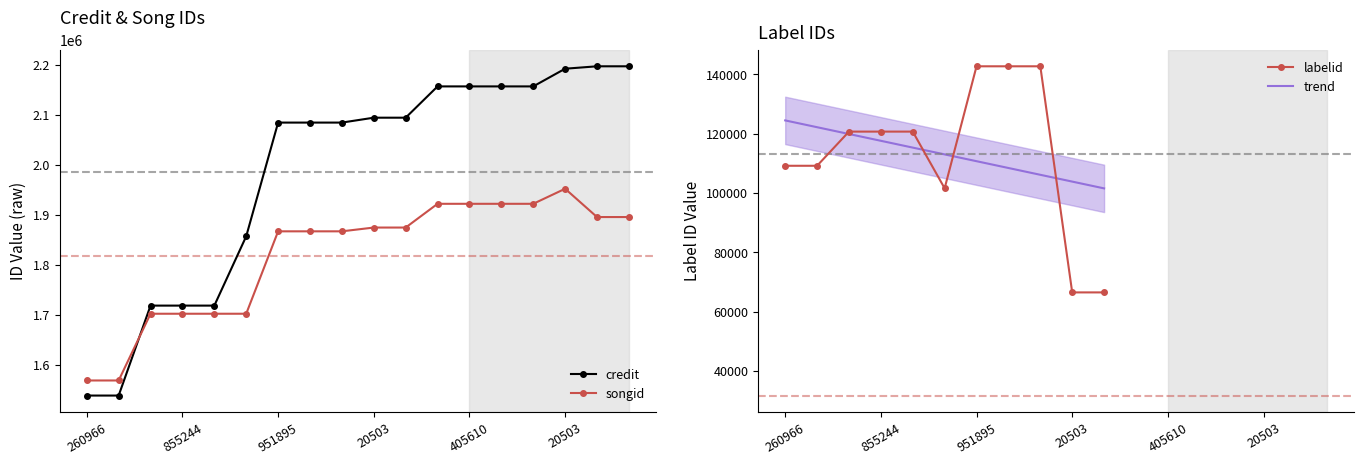

Is this an area chart (filled region under the line)?

No